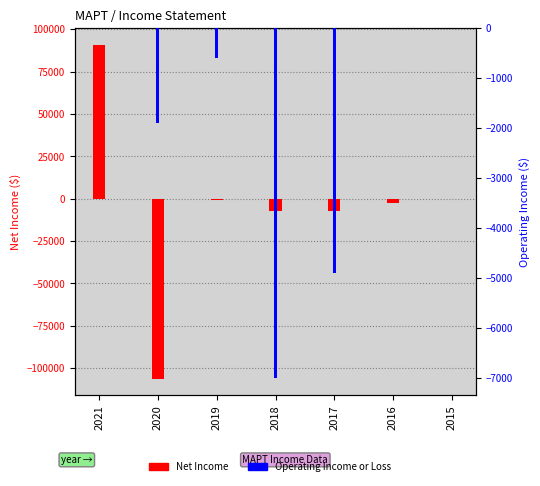

What is the difference between the highest and lowest values at 2018?

500